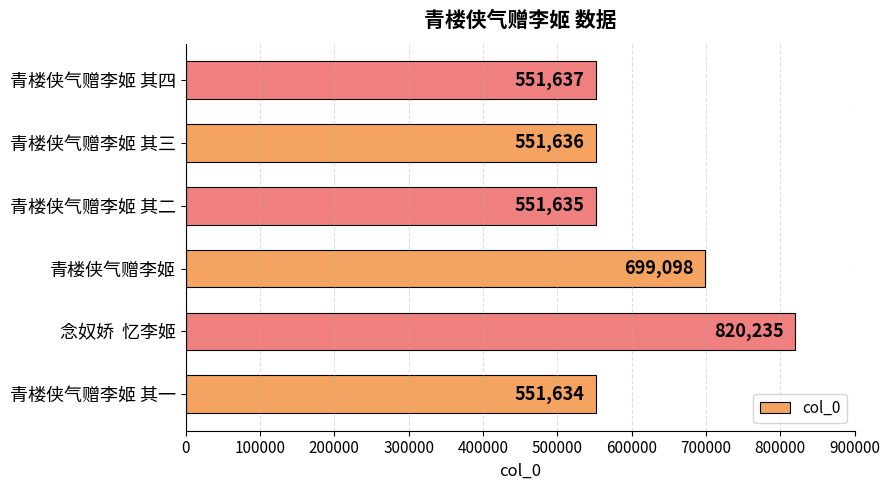

True or false: the data shows 261448 at 青楼侠气赠李姬 其三.

False